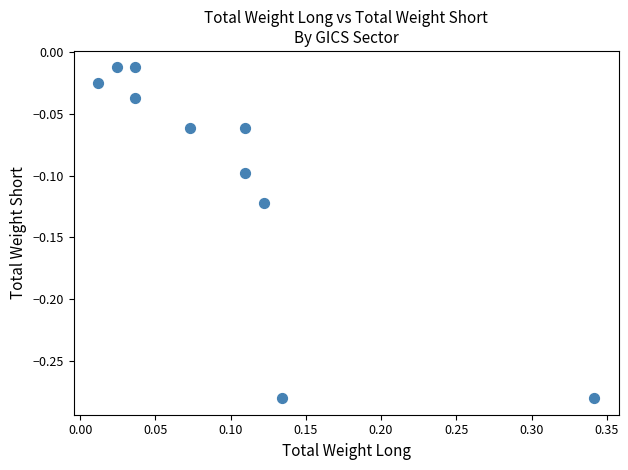

What is the range of Y values (max minus min)?

0.3